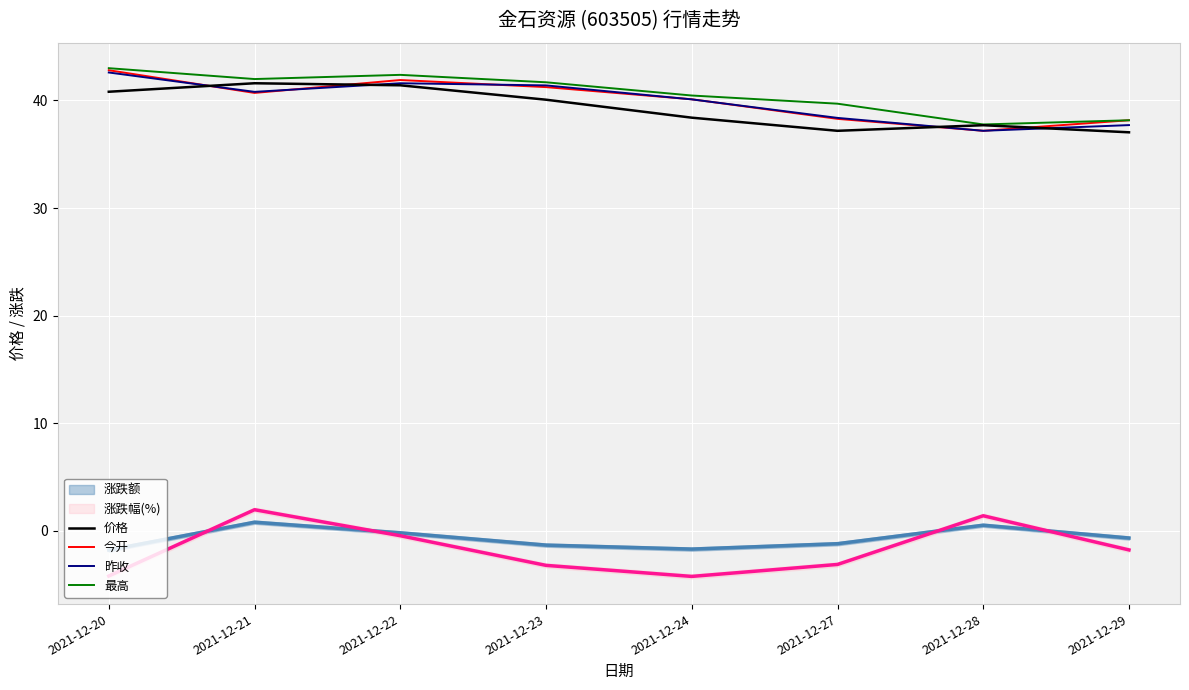

True or false: 昨收 and 今开 intersect in this chart.

True